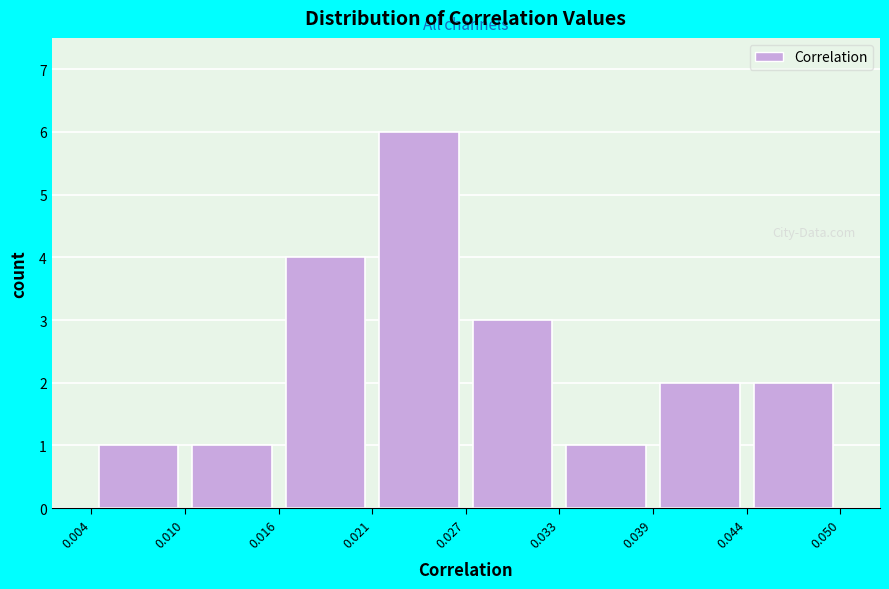

What is the height of the bar covering 0.016 to 0.021 on the x-axis? The values are not printed on the chart, so give them approximately, as read against the axis.

4